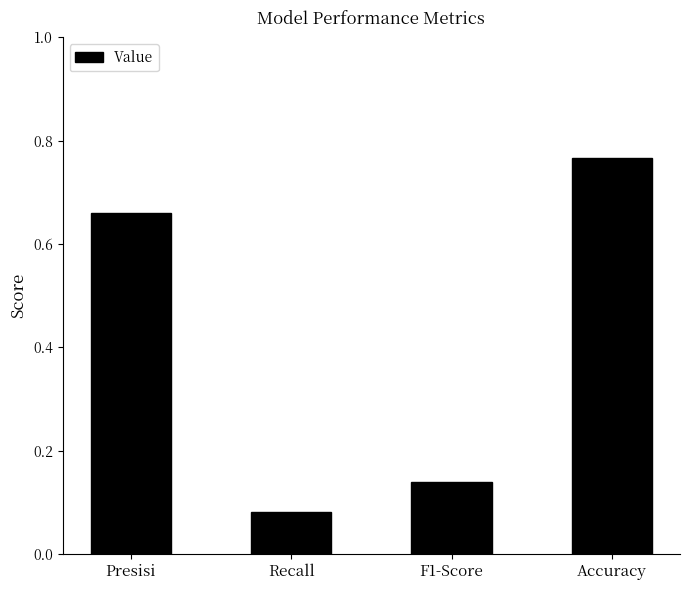

What is the change in value from Presisi to Accuracy?

+0.1